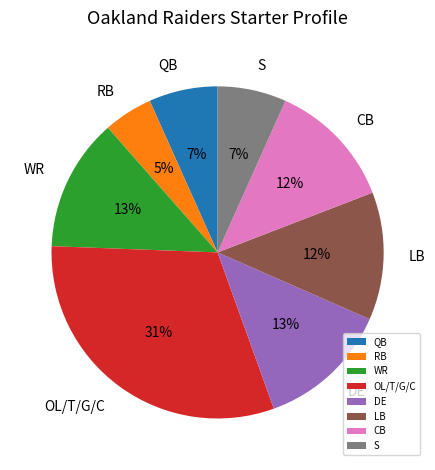

How many segments does this pie chart have?

8